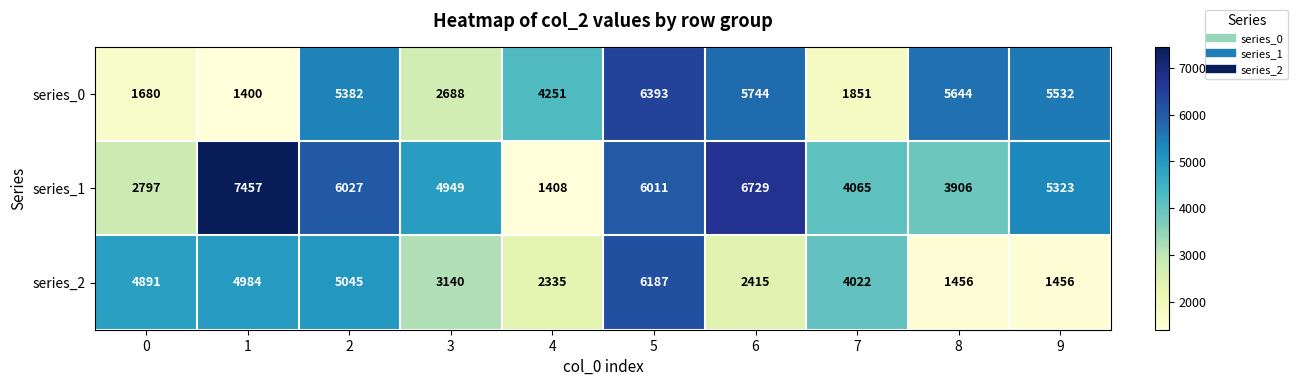

The series_1 series shows 5554 at 8. True or false?

False